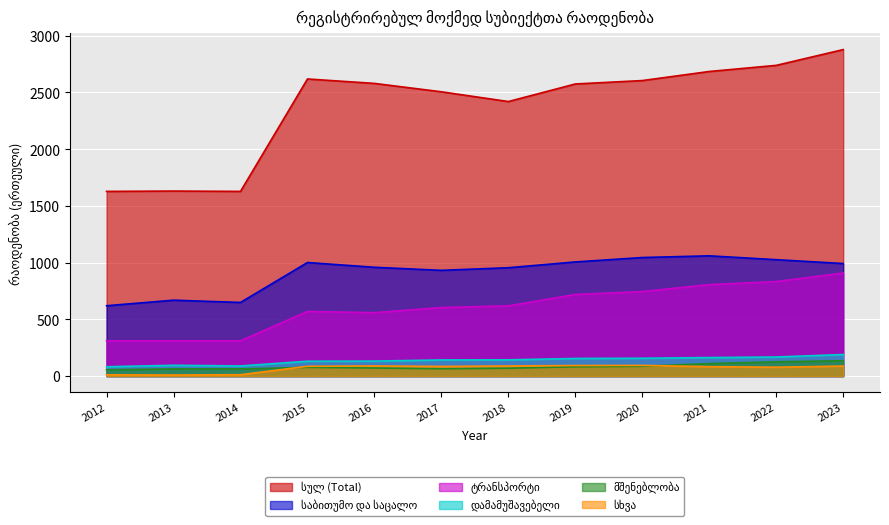

Which series has the largest total across all categories?

სულ (Total)